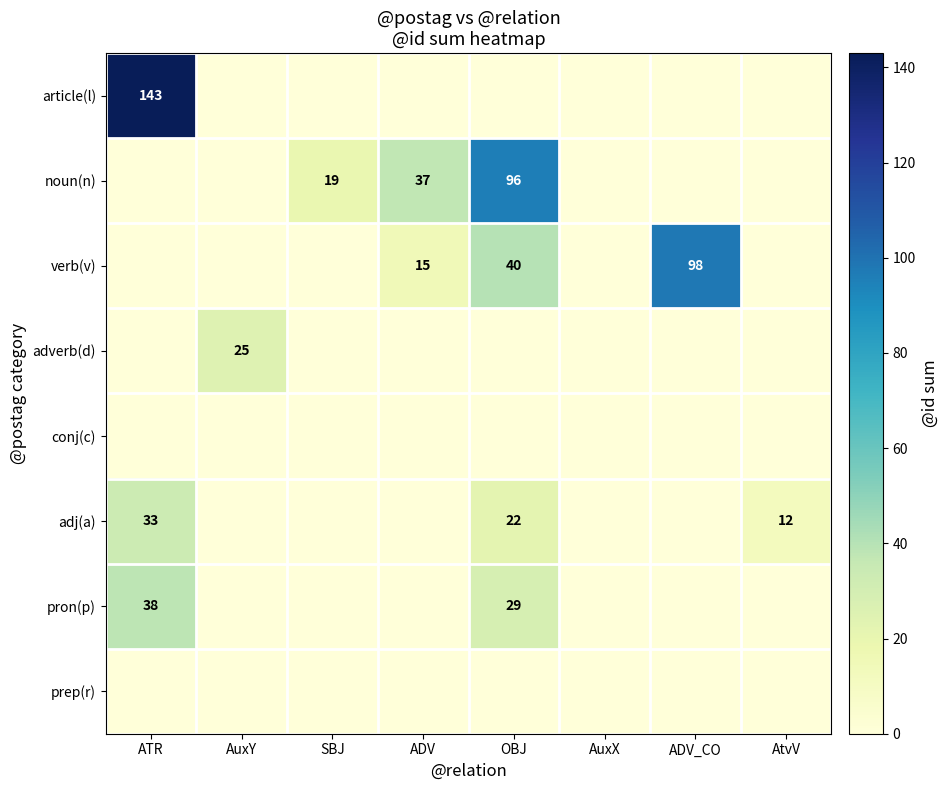

The value of verb(v) at ADV is 15. True or false?

True